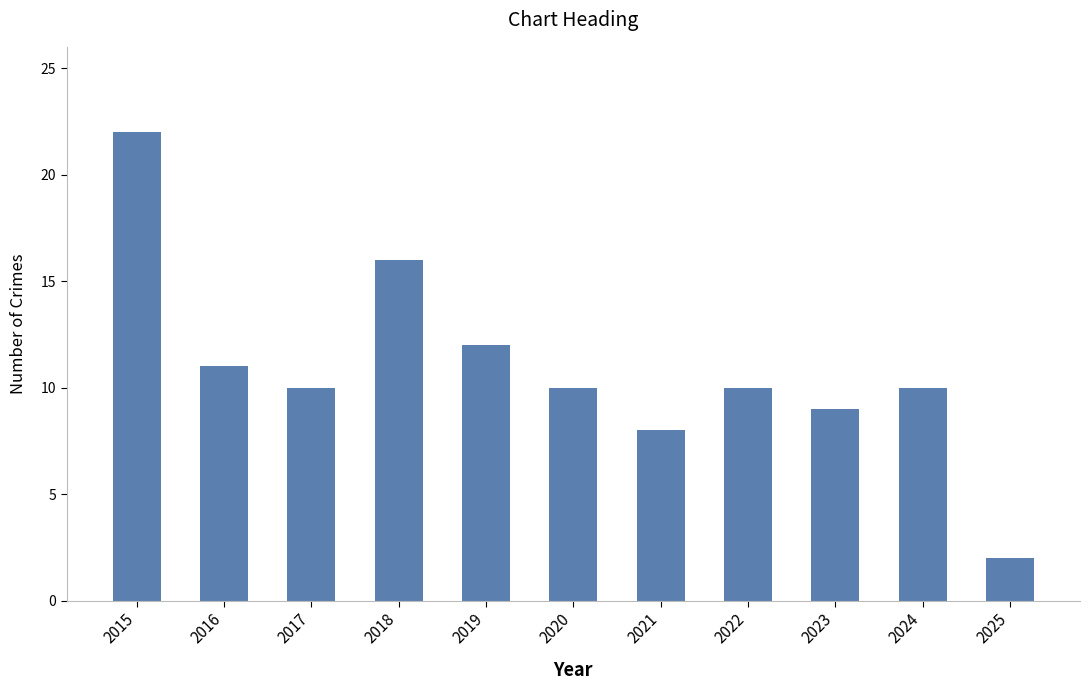

Read the value at 2015.

22